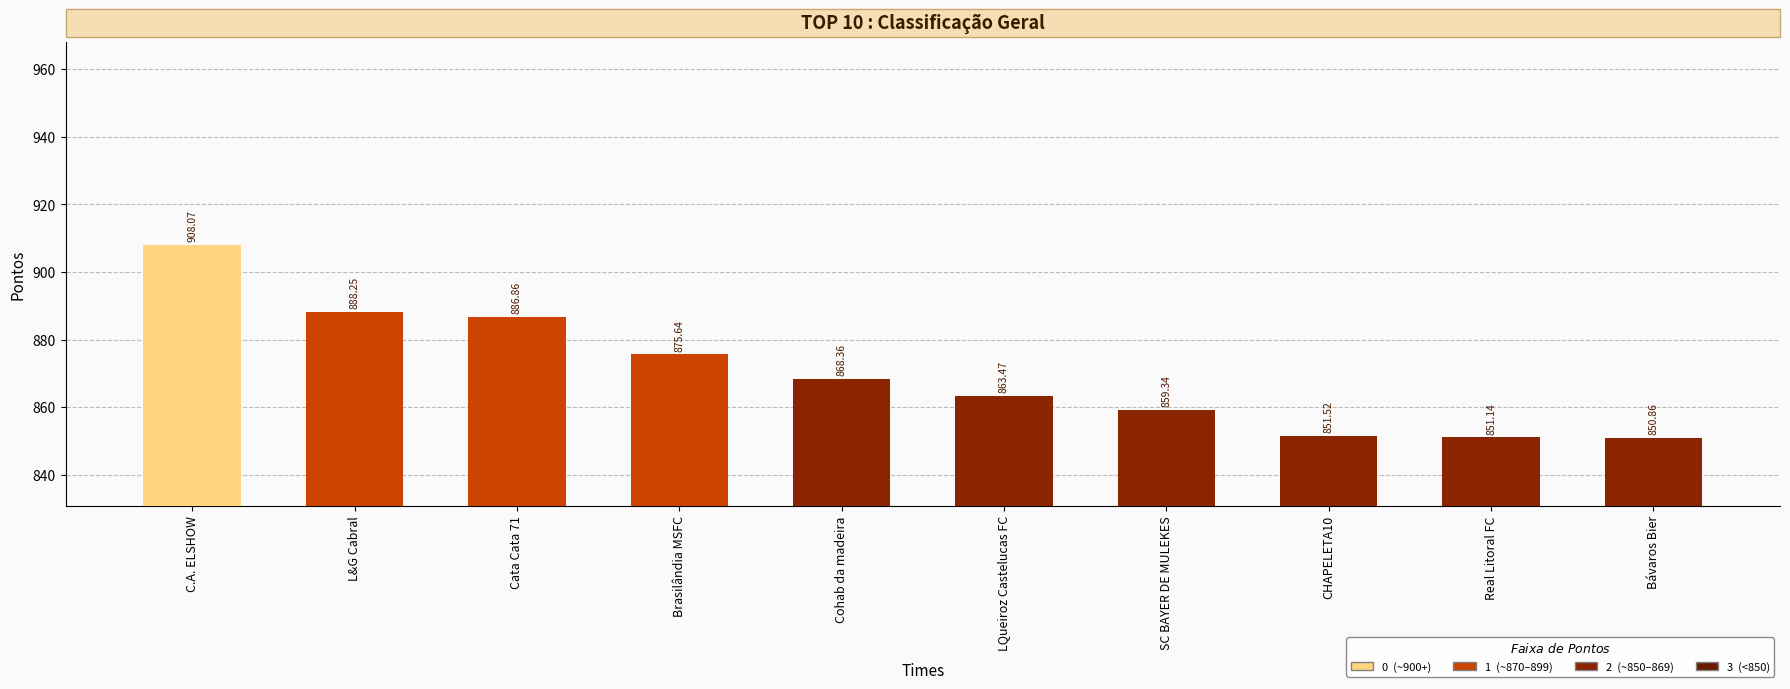

What is the value of the 8th bar from the left?

851.5